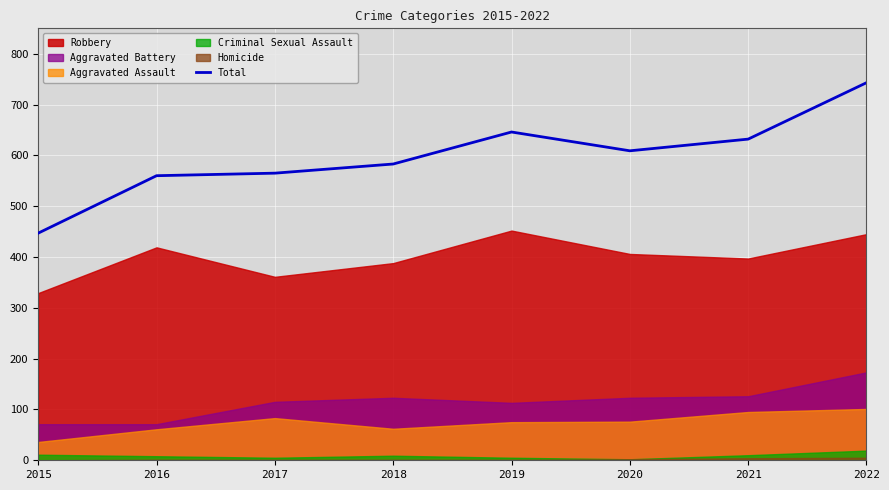

What is the approximate value at 2017, to the nearest 10?

560